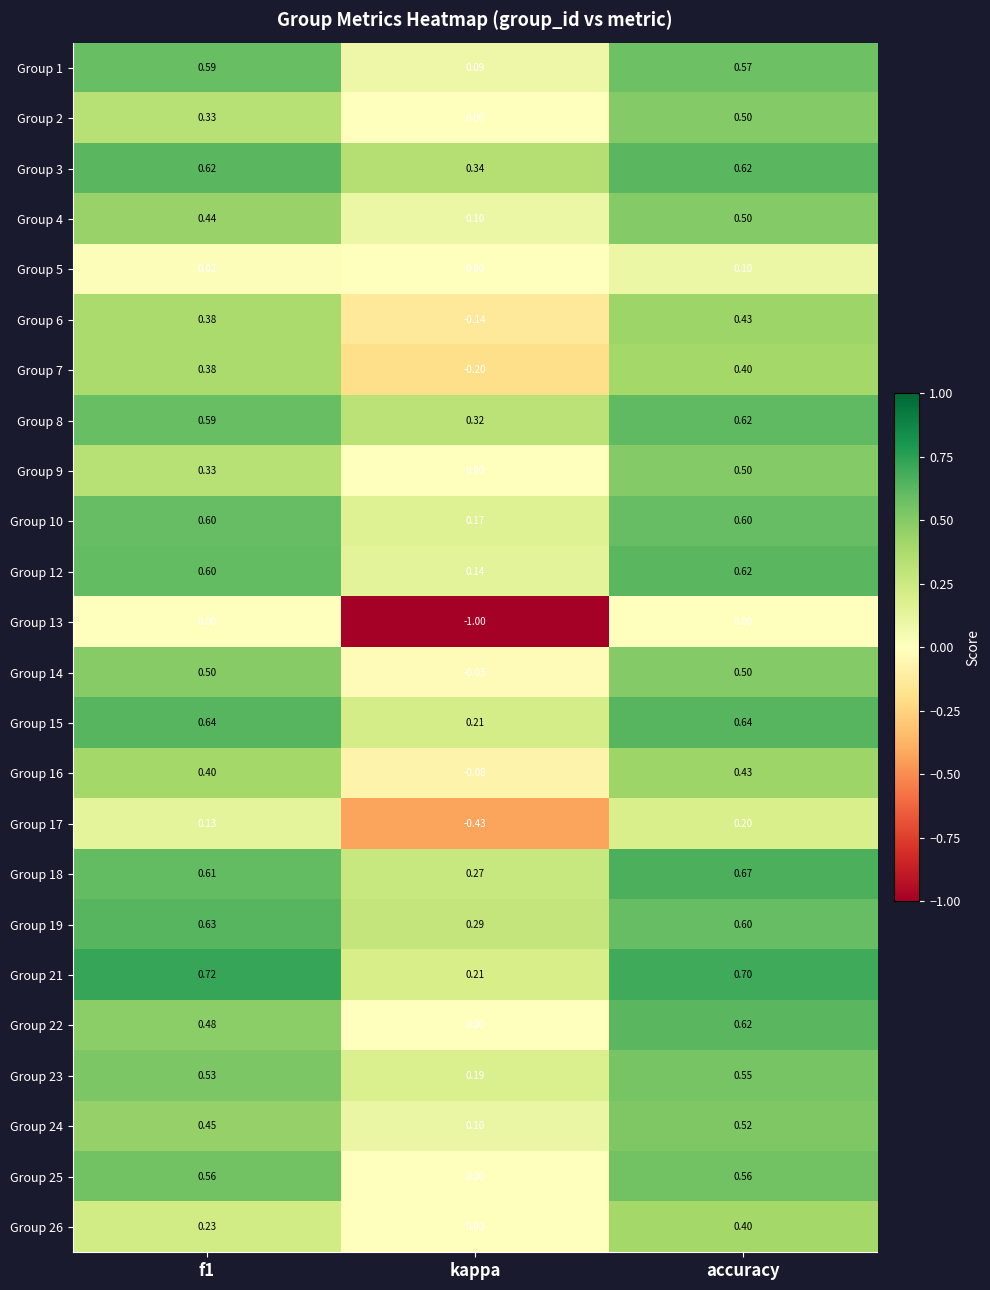

Where is Group 18 nearest to the value 0?

kappa